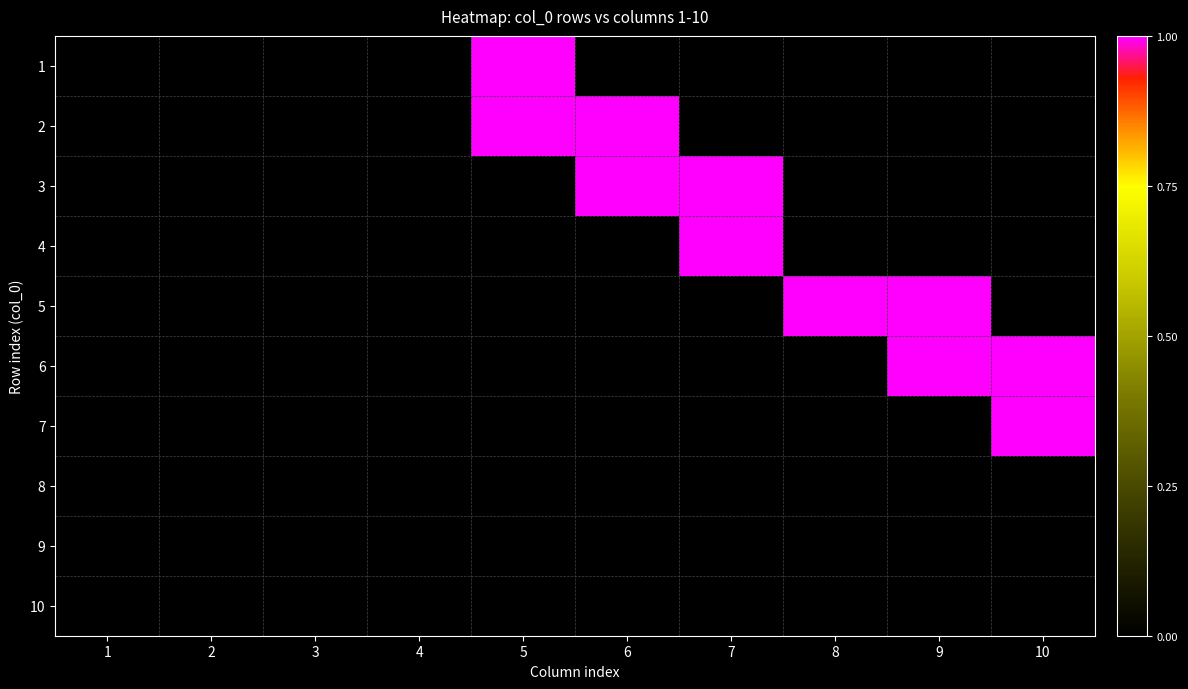

Reading right to left, extract all data points from this chart.

1: 10=0	9=0	8=0	7=0	6=0	5=1	4=0	3=0	2=0	1=0
2: 10=0	9=0	8=0	7=0	6=1	5=1	4=0	3=0	2=0	1=0
3: 10=0	9=0	8=0	7=1	6=1	5=0	4=0	3=0	2=0	1=0
4: 10=0	9=0	8=0	7=1	6=0	5=0	4=0	3=0	2=0	1=0
5: 10=0	9=1	8=1	7=0	6=0	5=0	4=0	3=0	2=0	1=0
6: 10=1	9=1	8=0	7=0	6=0	5=0	4=0	3=0	2=0	1=0
7: 10=1	9=0	8=0	7=0	6=0	5=0	4=0	3=0	2=0	1=0
8: 10=0	9=0	8=0	7=0	6=0	5=0	4=0	3=0	2=0	1=0
9: 10=0	9=0	8=0	7=0	6=0	5=0	4=0	3=0	2=0	1=0
10: 10=0	9=0	8=0	7=0	6=0	5=0	4=0	3=0	2=0	1=0